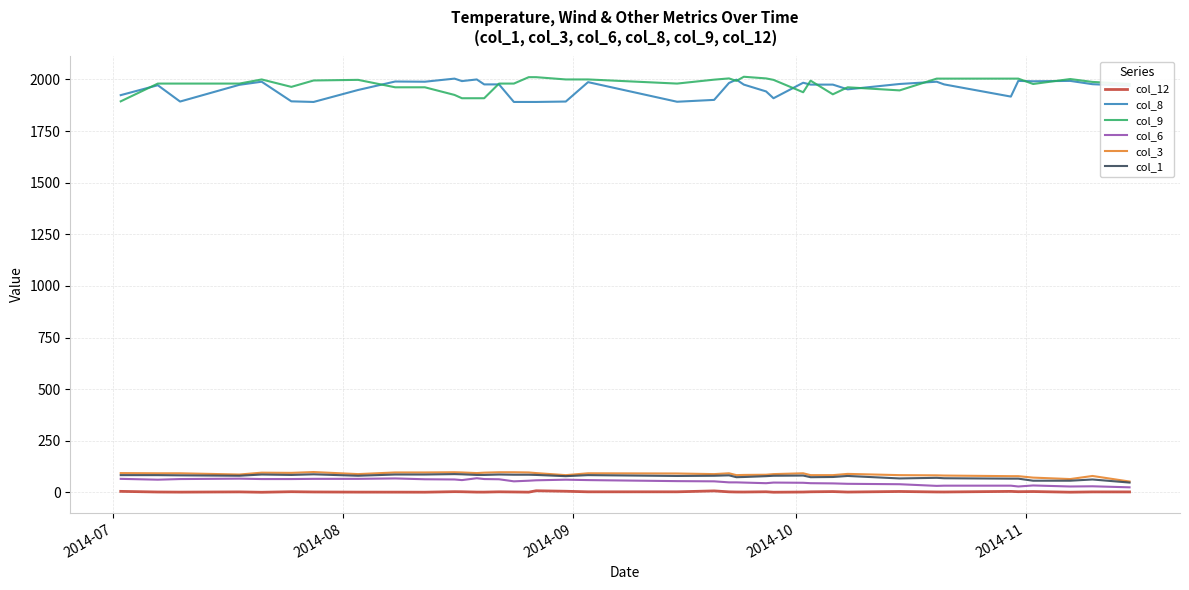

What are all the series names shown in the legend?

col_12, col_8, col_9, col_6, col_3, col_1